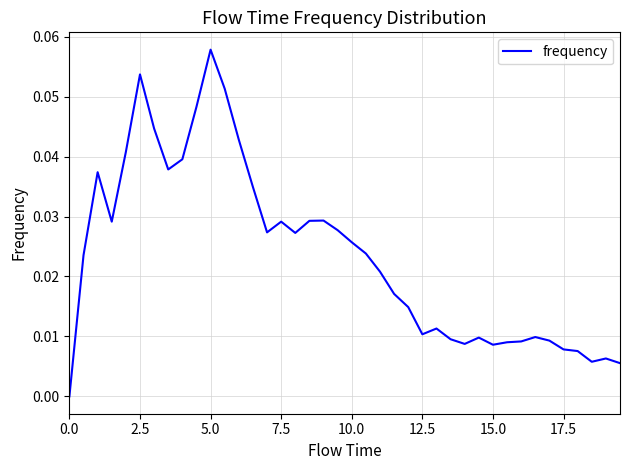

True or false: the data has more than 0 interior local peaks.

True